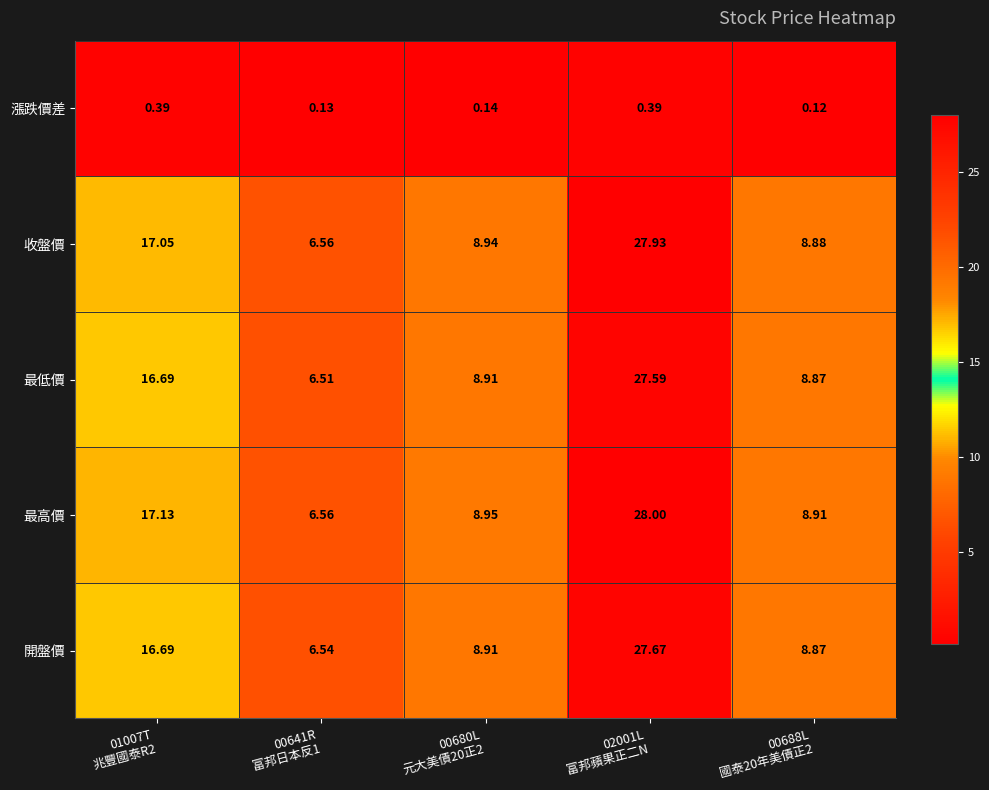

Which series has the widest spread of values?

最高價